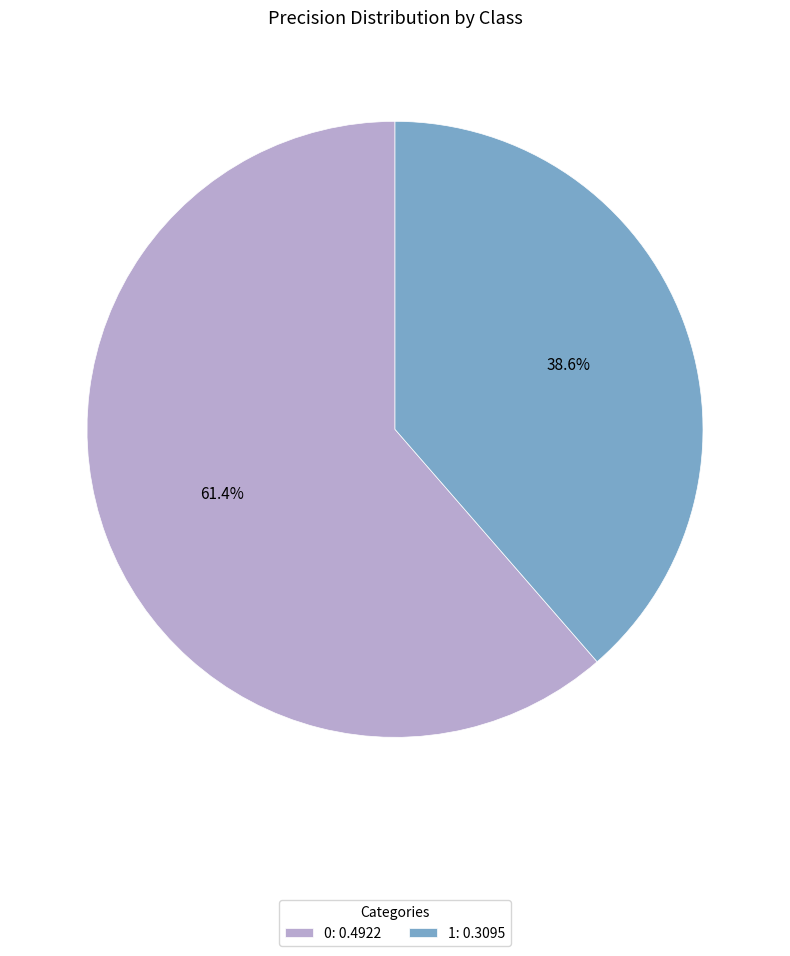

Is there any slice that represents more than half of the pie?

Yes